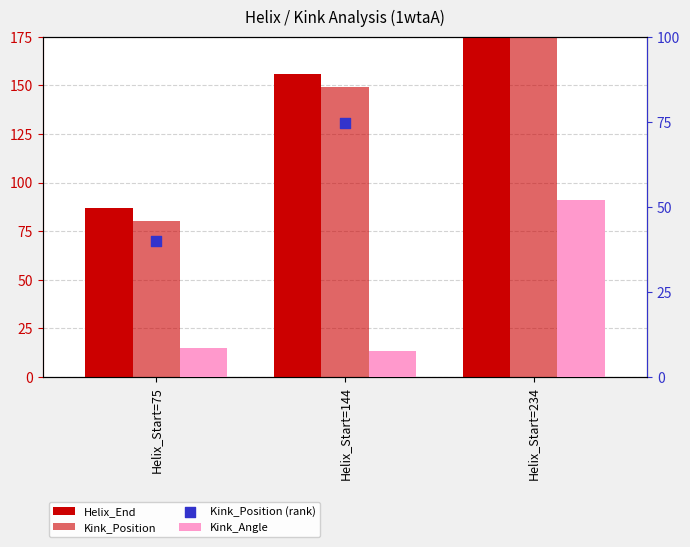

Which series reaches the minimum Y coordinate?

Kink_Angle